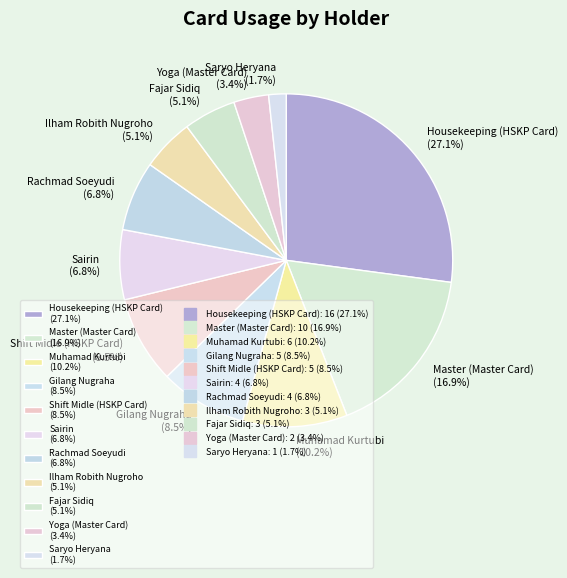

Which has a higher value, Sairin or Muhamad Kurtubi?

Muhamad Kurtubi